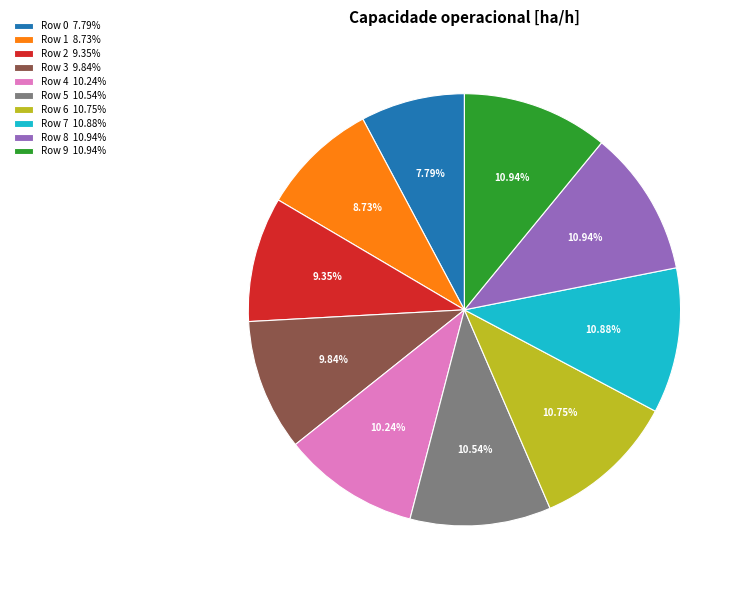

To the nearest percent, what is the average slice percentage?

10%